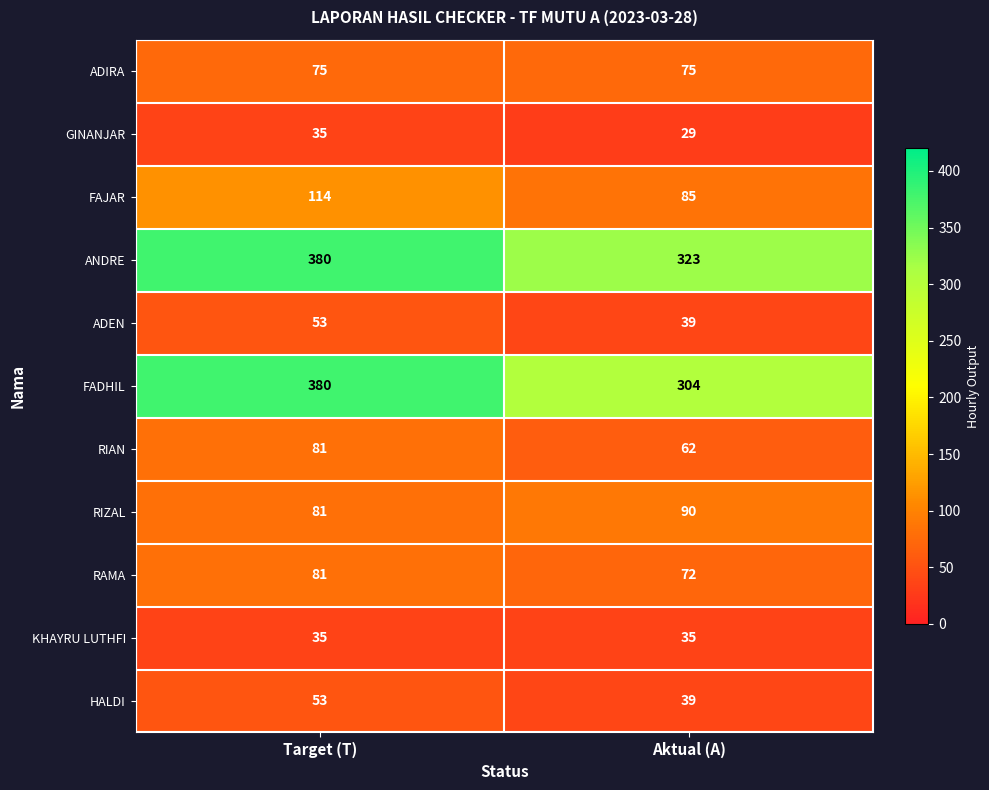

The FADHIL series shows 510 at Aktual (A). True or false?

False